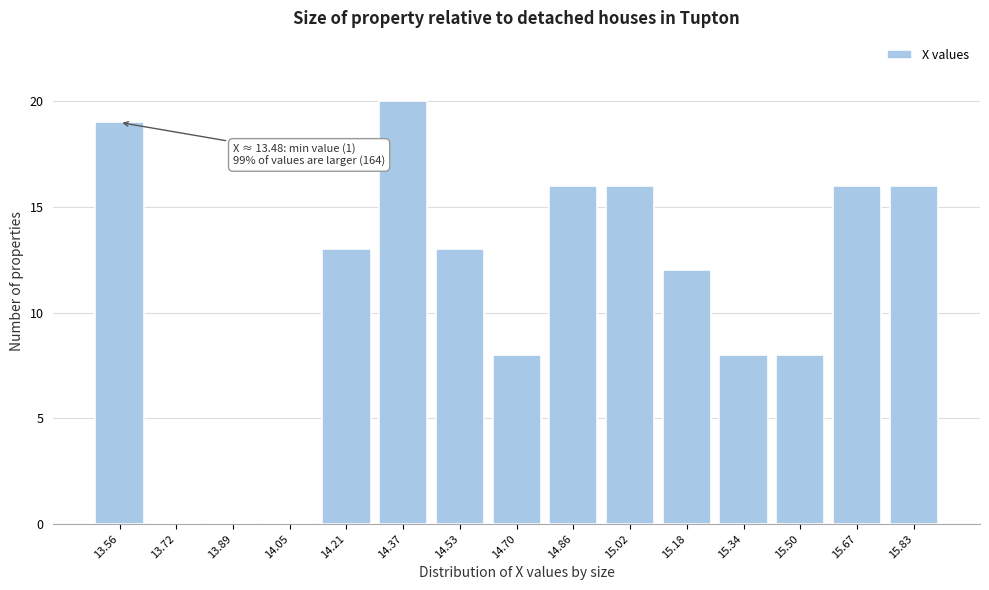

Over which range of the x-axis is the bar tallest?

14.290 to 14.452